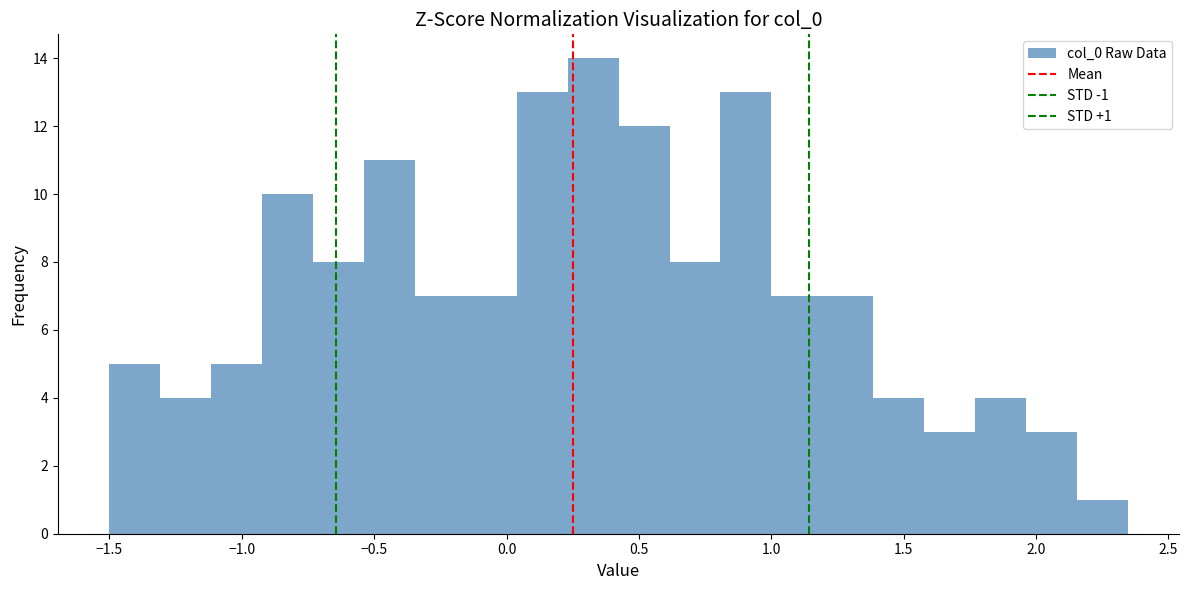

Around what value on the x-axis is the tallest bar? Give the approximate position of its centre, as read against the axis.

0.35